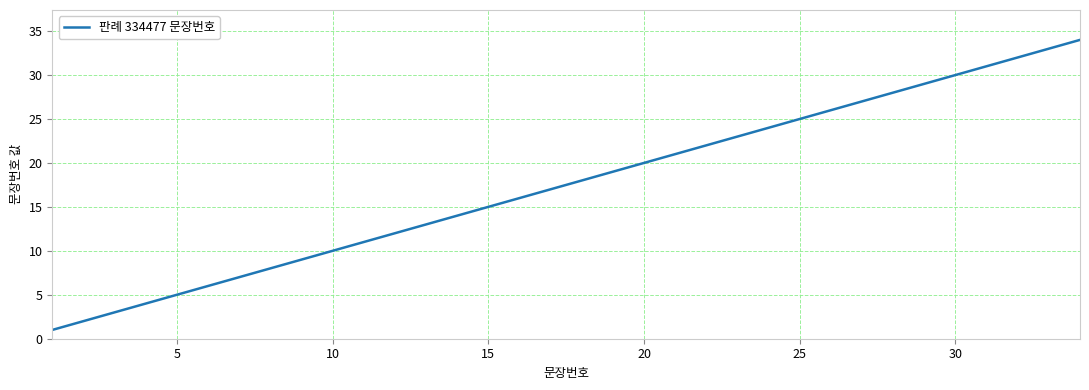

What is the difference between the maximum and minimum values?

33